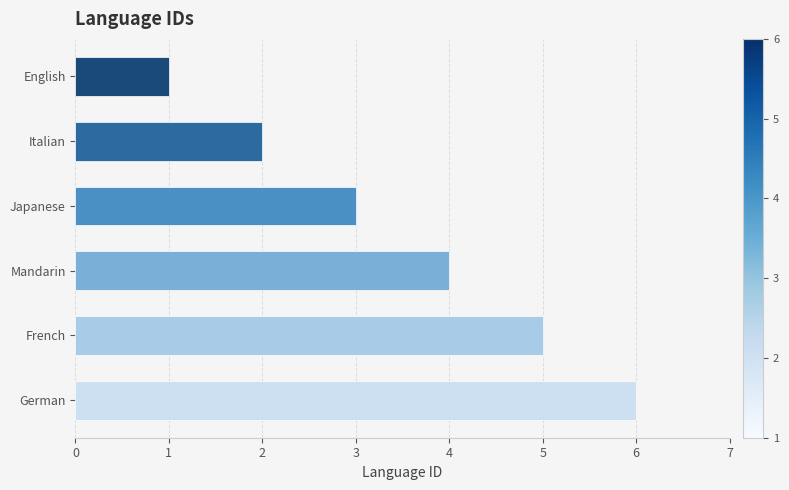

What is the difference between the maximum and second lowest values?

4